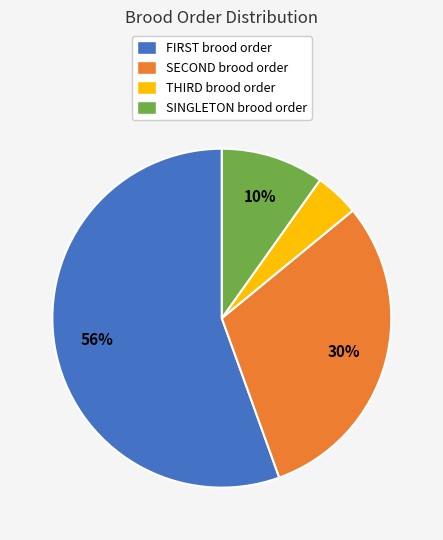

Which slice is the smallest?

THIRD